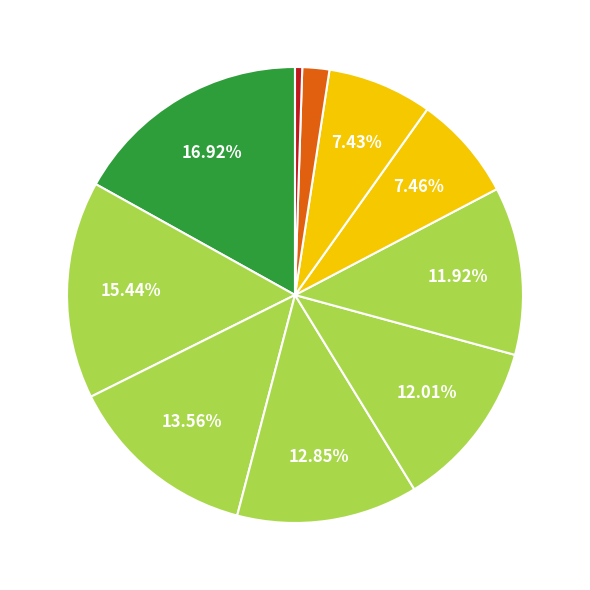

How many slices are in this pie chart?

10